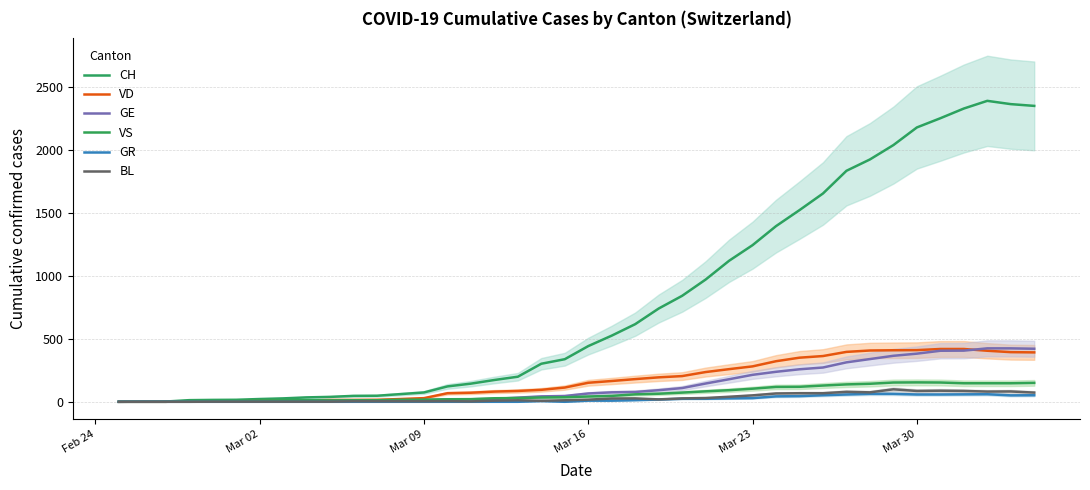

True or false: VD and CH intersect in this chart.

False